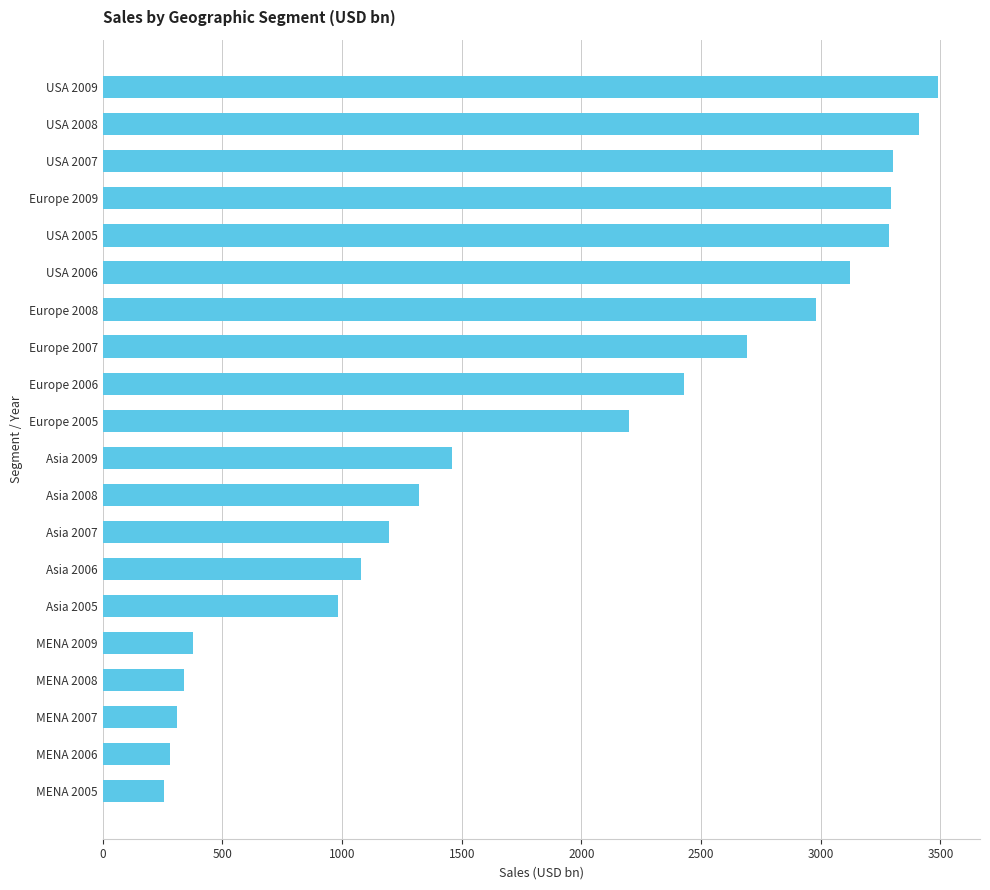

Is it true that the value at USA 2008 is 6045.7?

False